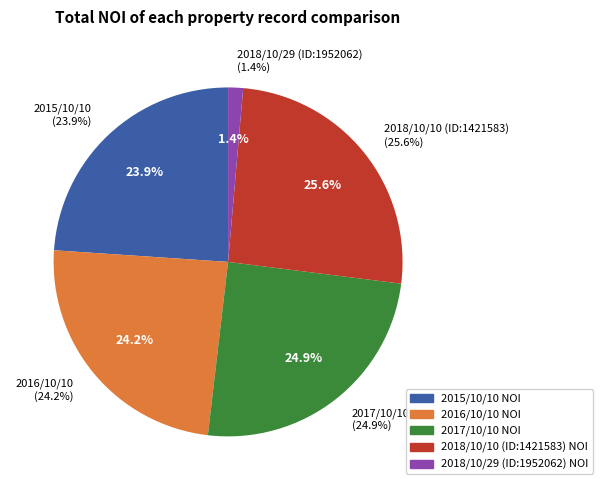

Does 2016/10/10 represent more than half of the total?

No